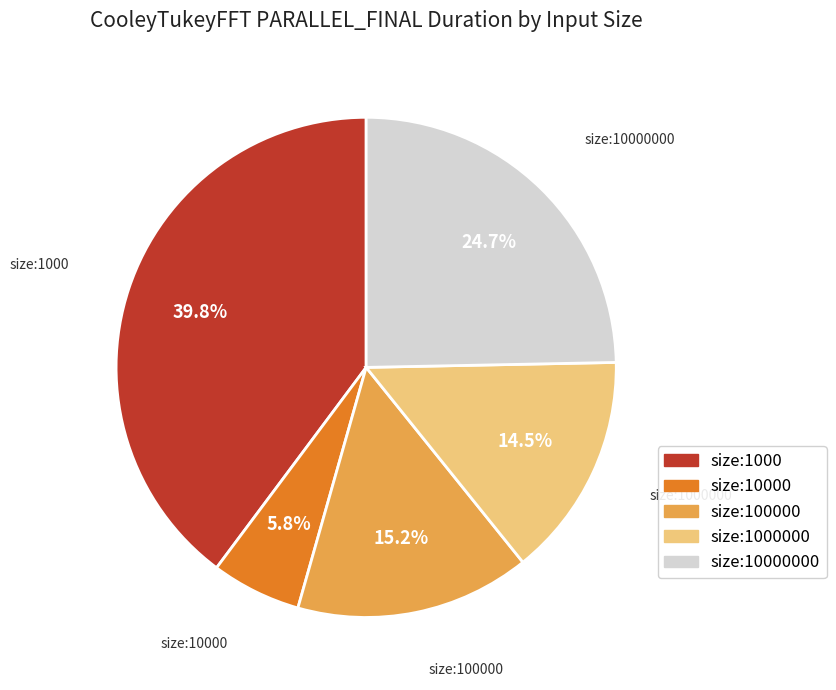

Is there any slice that represents more than half of the pie?

No